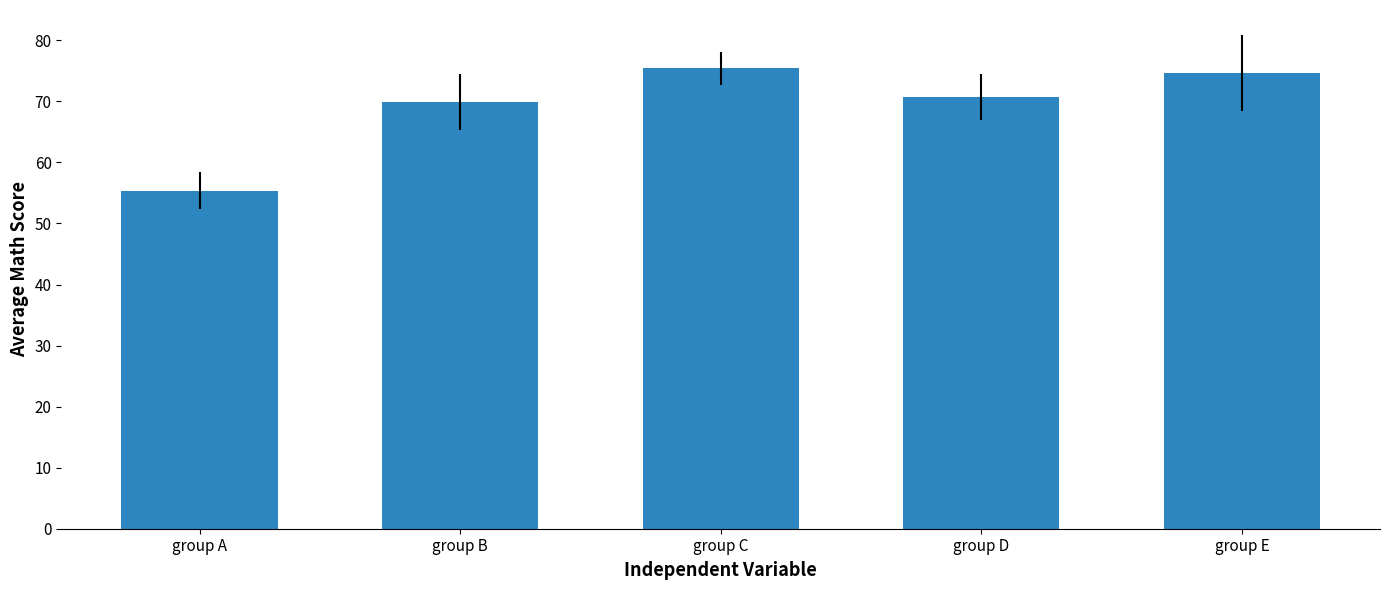

The chart shows a value of 123.7 at group B. True or false?

False